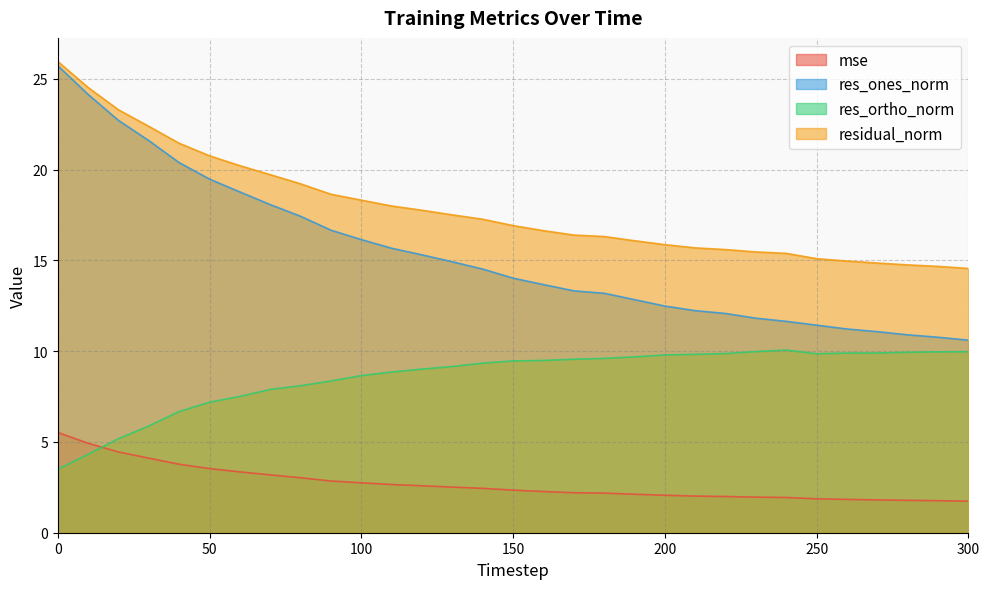

The value of res_ones_norm at 250 is 11.4. True or false?

True